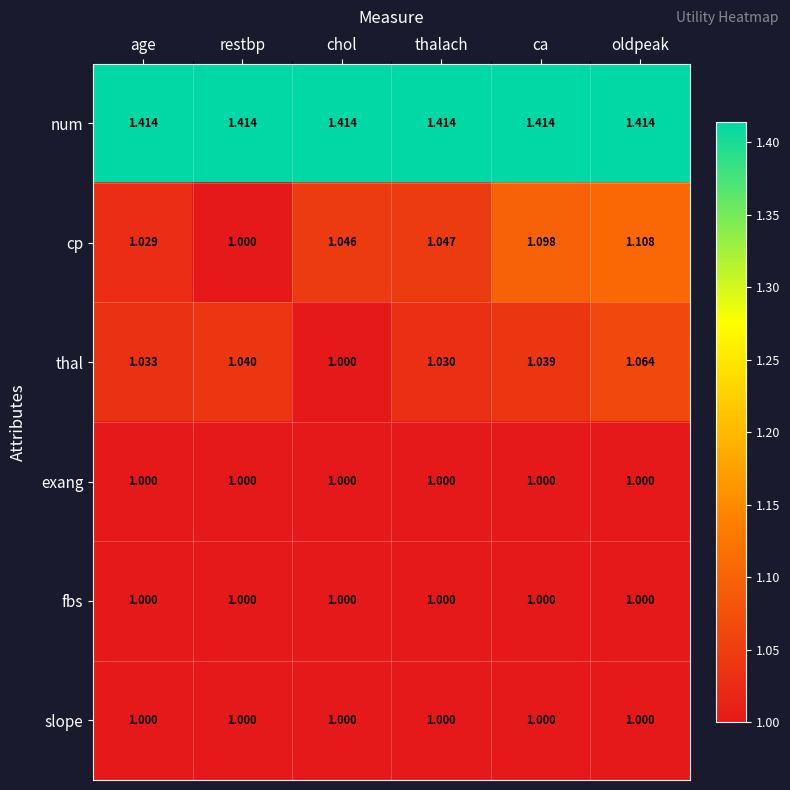

Is the value of fbs at thalach greater than the value of cp at ca?

No